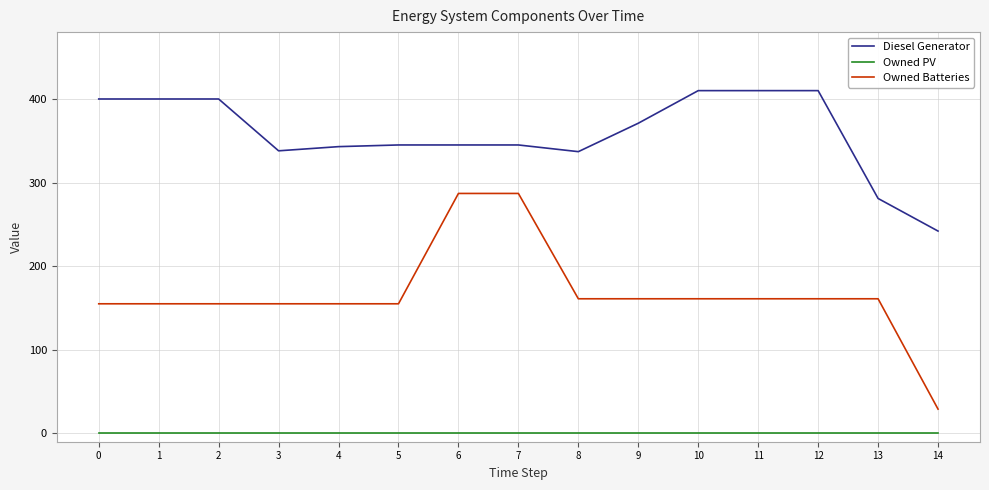

Which category has the lowest value in the Diesel Generator series?

14